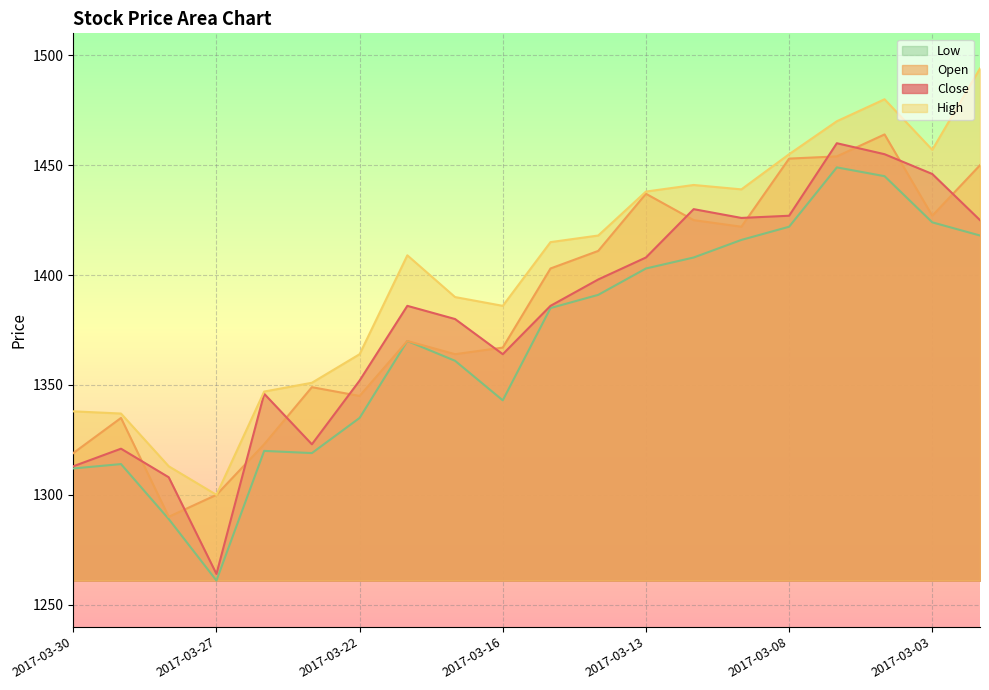

How many categories are shown in the chart?

20